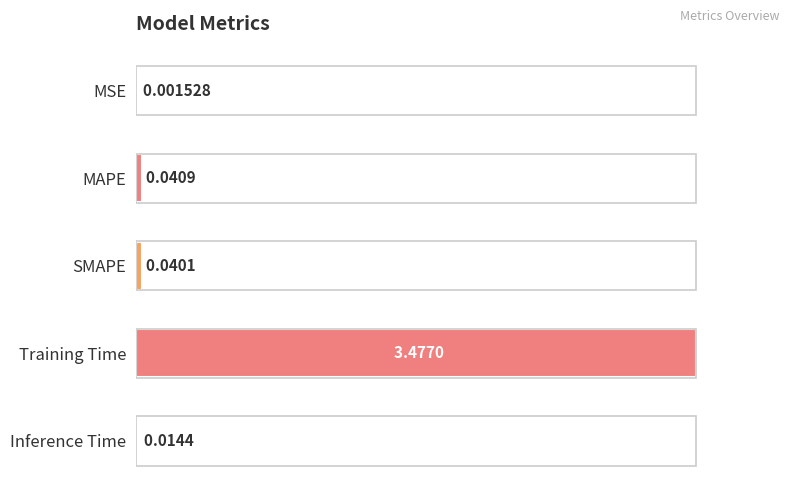

Which label corresponds to the largest value in the chart?

Training Time